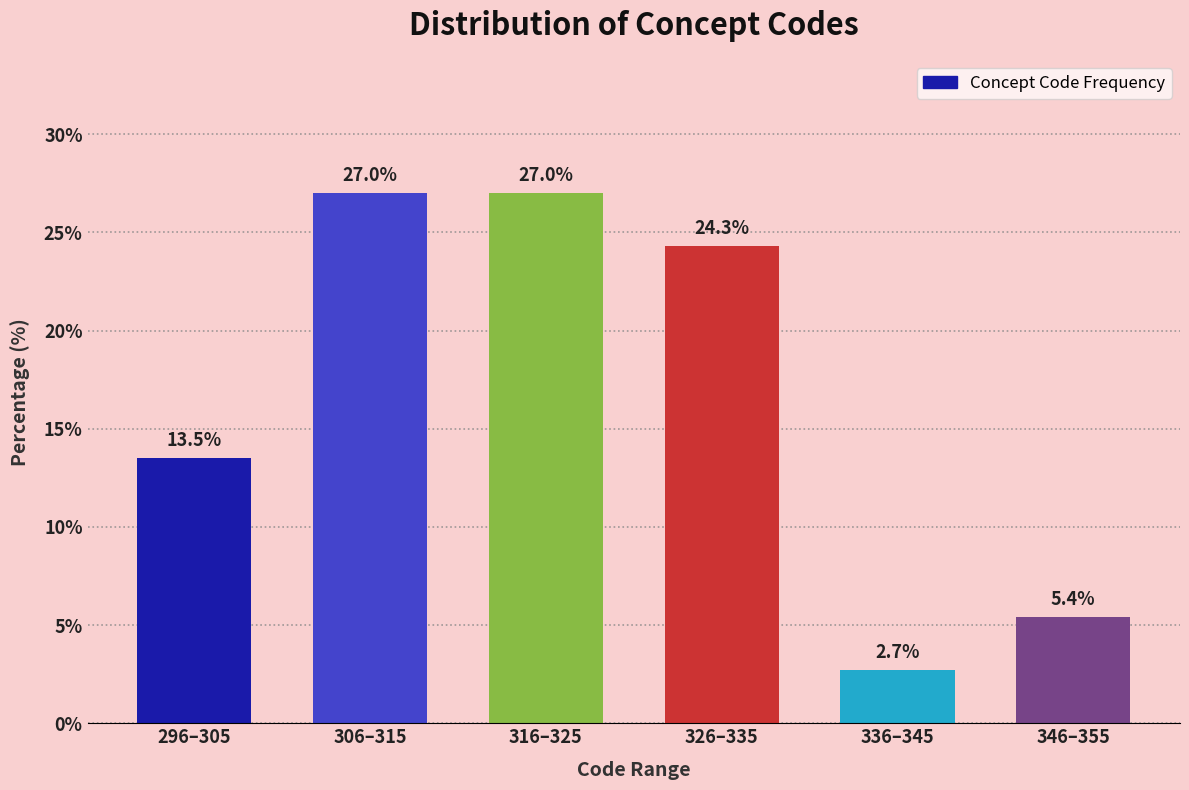

Reading left to right, what are all the values shown in this chart?

13.5	27.0	27.0	24.3	2.7	5.4